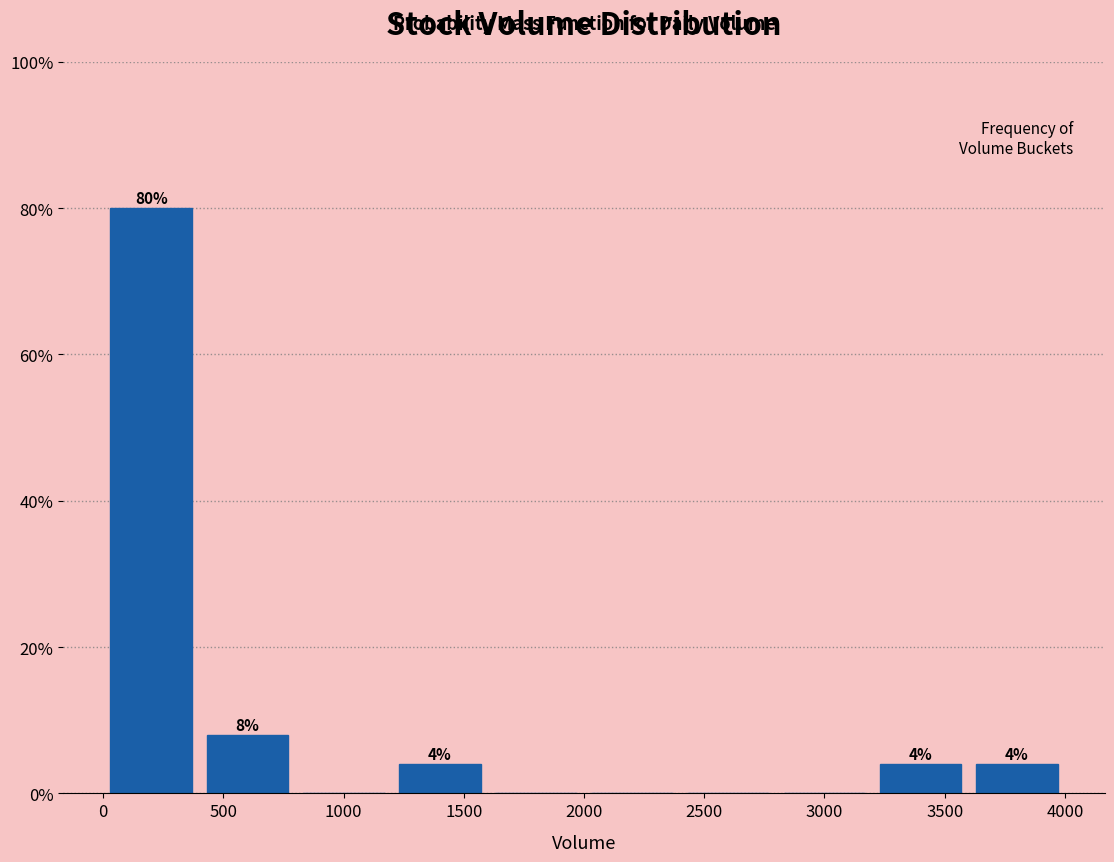

Over which range of the x-axis is the bar tallest?

0 to 400